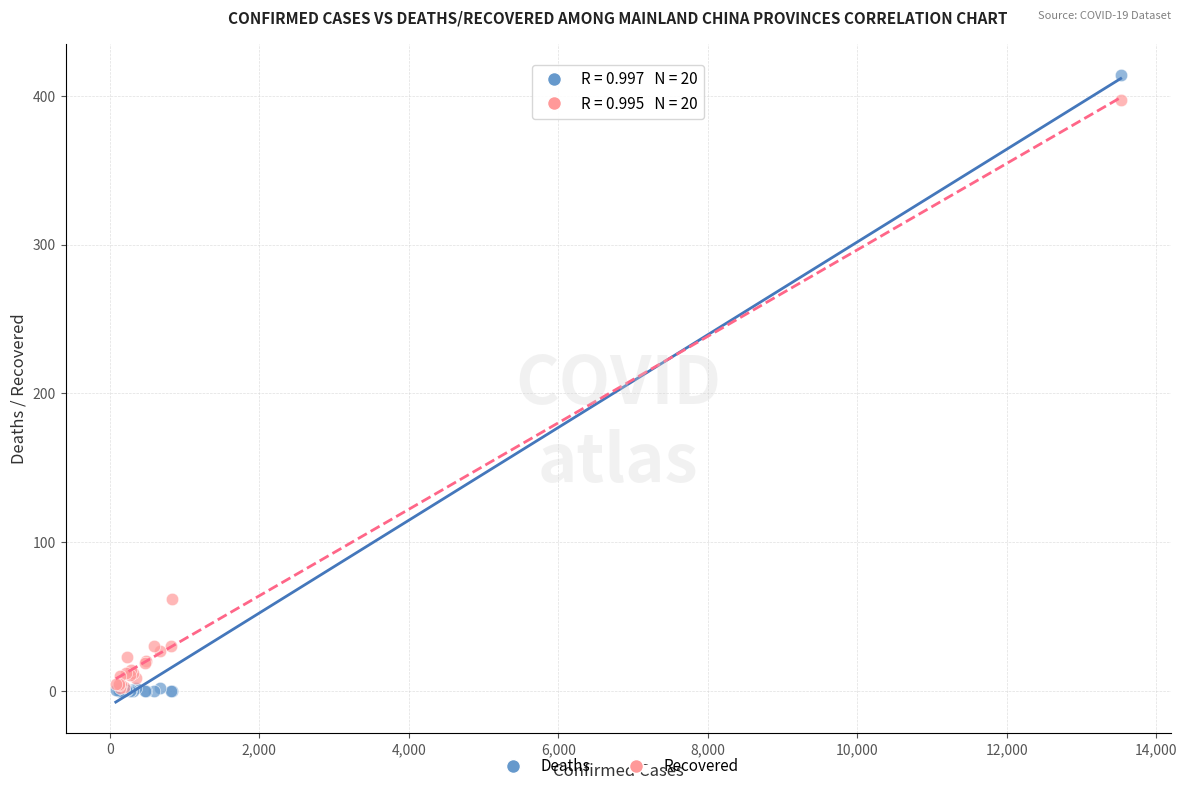

In the Recovered series, what Y value is closest to 199?

62